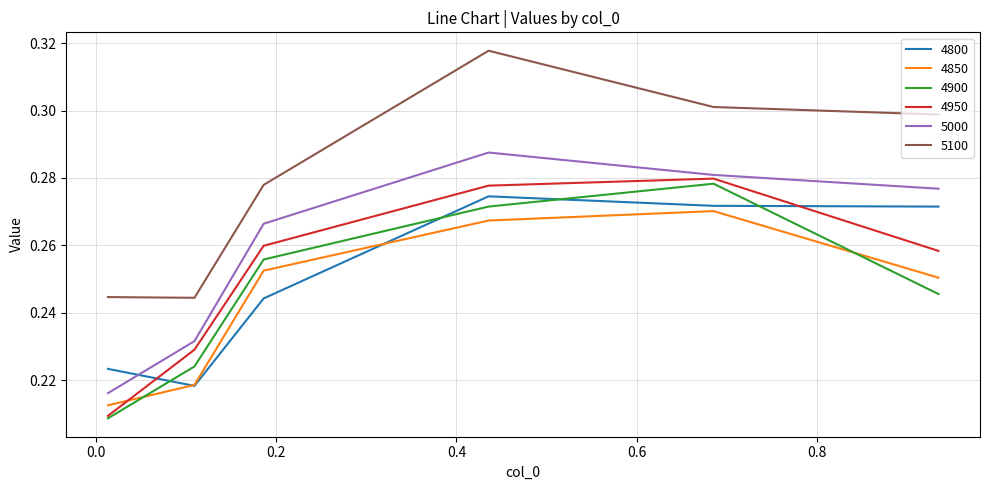

What is the sum of all 5100 values?

1.7